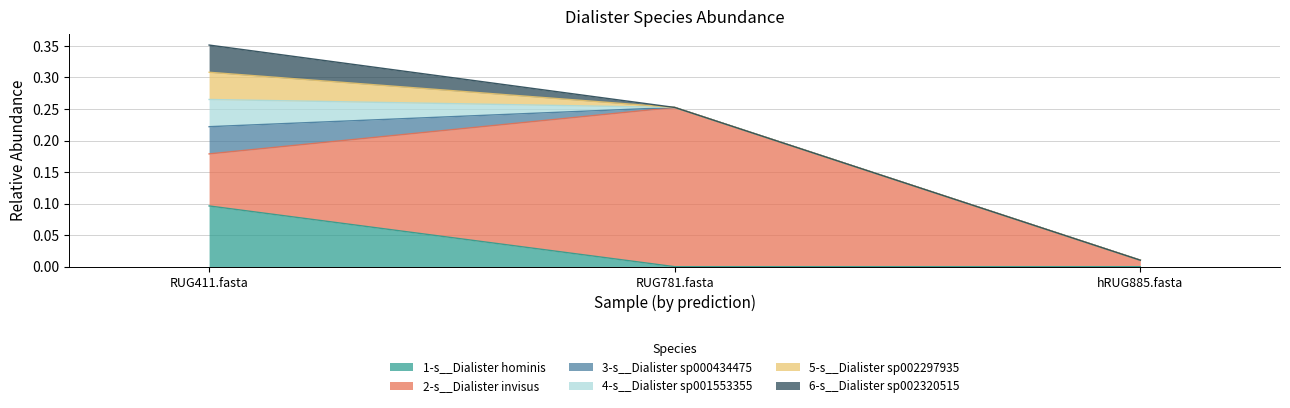

Is it true that 4-s__Dialister sp001553355 equals 0.0 at RUG781.fasta?

True